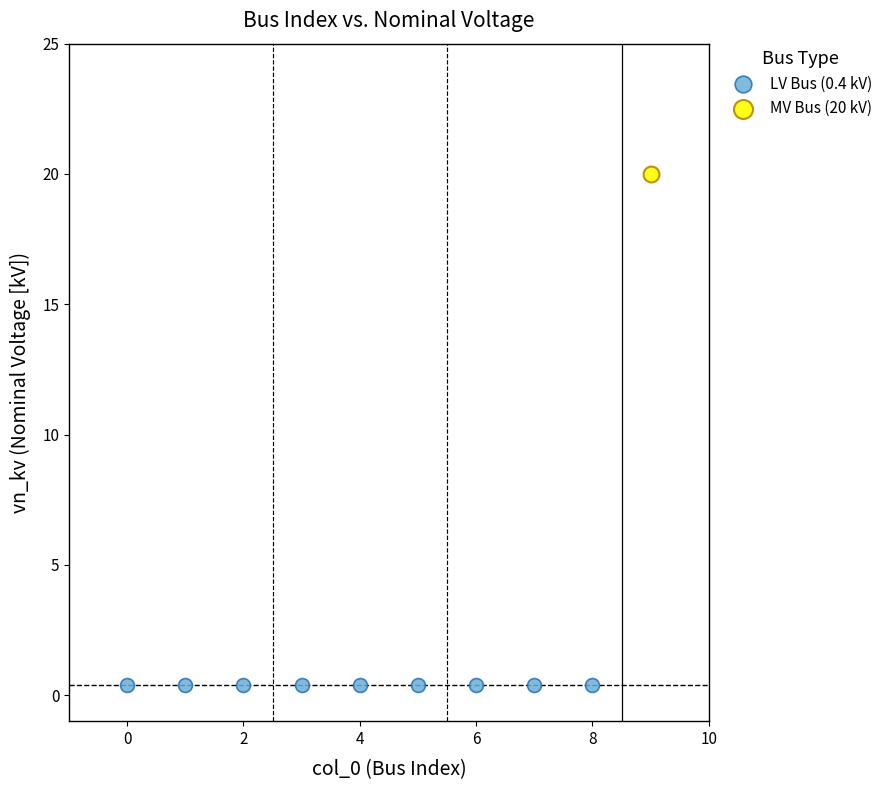

What are all the series names shown in the legend?

LV Bus (0.4 kV), MV Bus (20 kV)